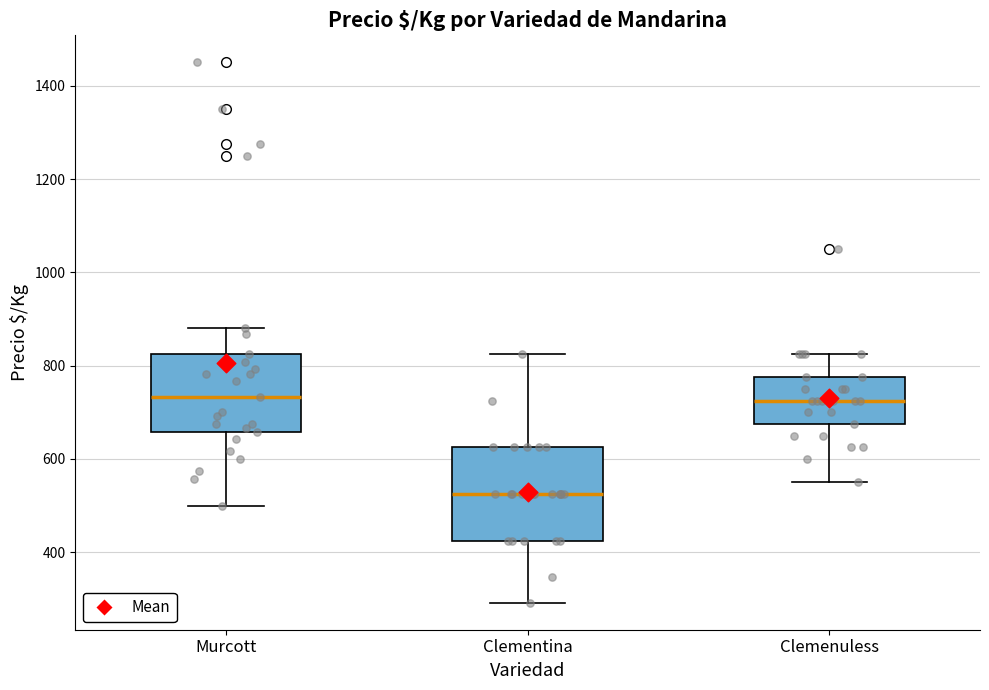

Reading left to right, transcribe this box plot: for each box, give where its median line is, the range the box spans, and where its two whiskers end, as read against the y-axis. The values are not printed on the chart, so give them approximately, as read against the axis.

Murcott: median 740, box 660 to 820, whiskers 500 to 880
Clementina: median 520, box 420 to 620, whiskers 300 to 820
Clemenuless: median 720, box 680 to 780, whiskers 560 to 820